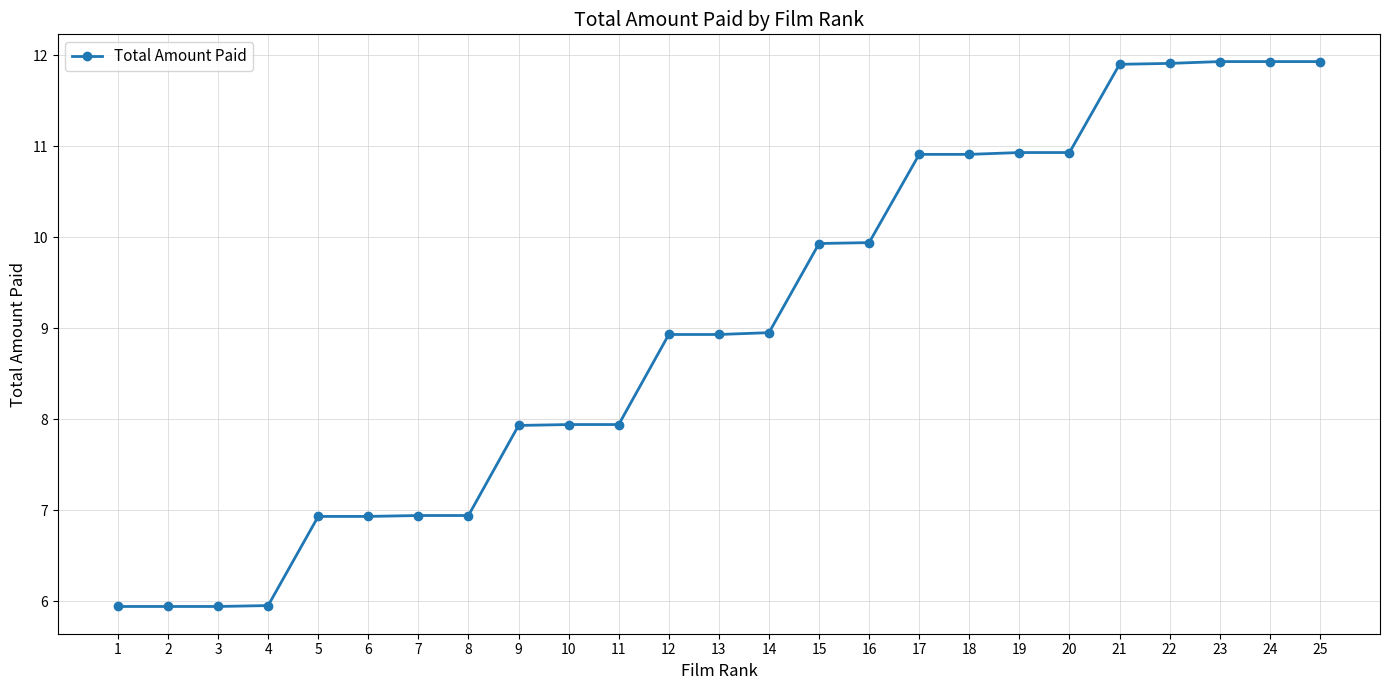

What is the minimum value shown in the chart?

5.9